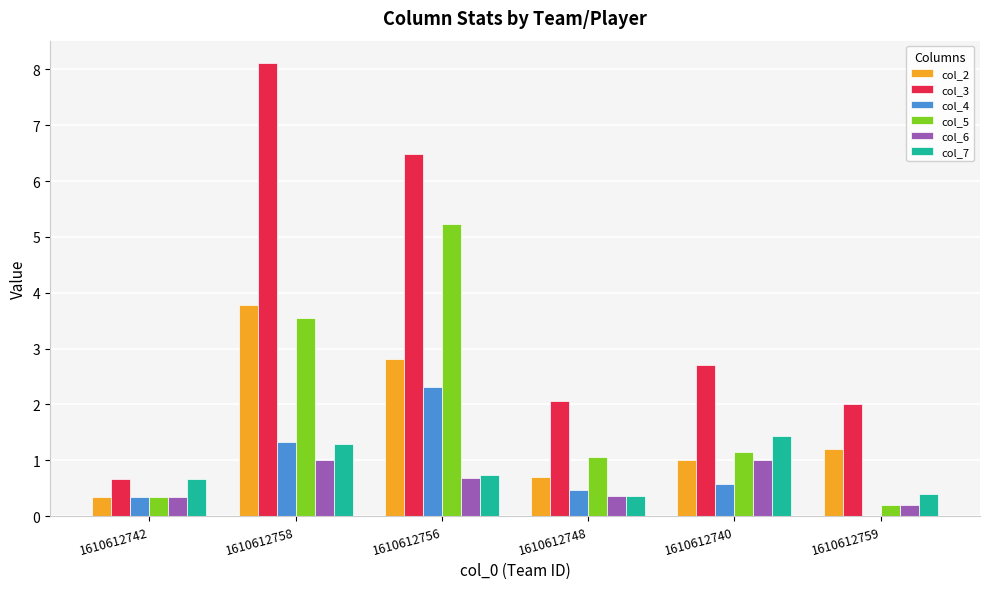

Is the value of col_3 at 1610612759 greater than the value of col_6 at 1610612740?

Yes